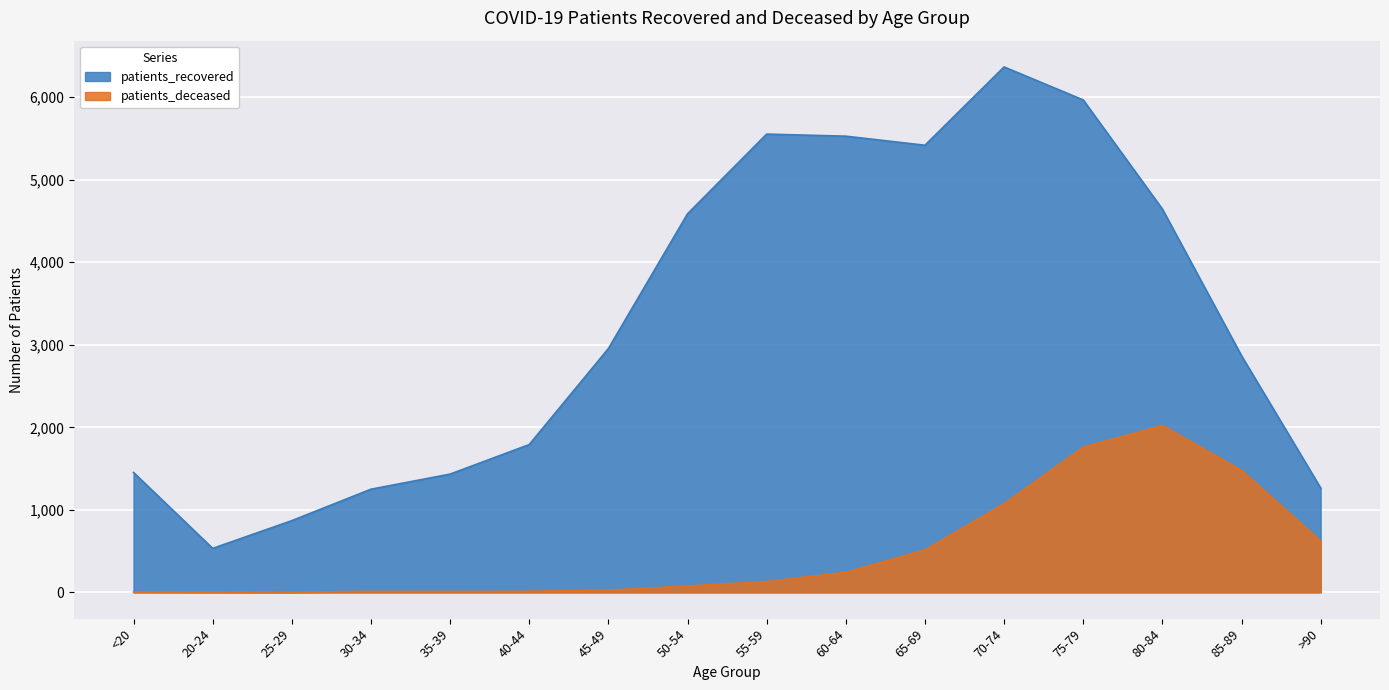

How many data points does each series have?

16